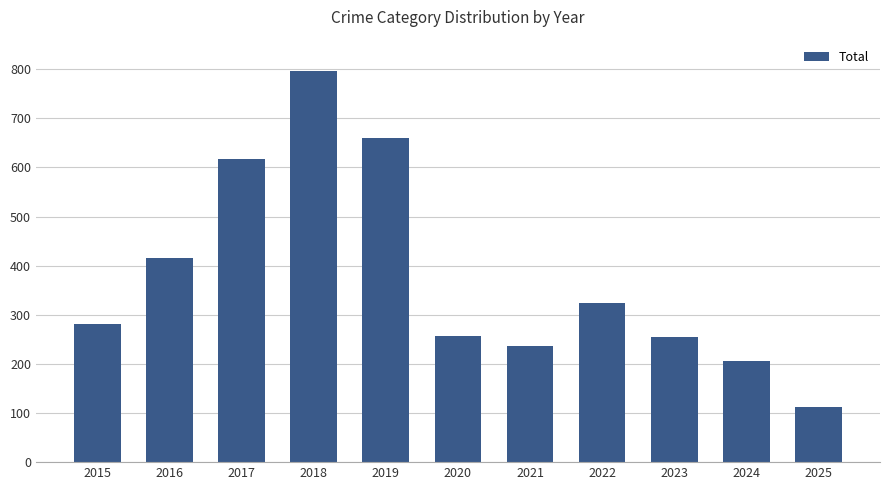

What is the ratio of the value at 2015 to the value at 2020?

1.1